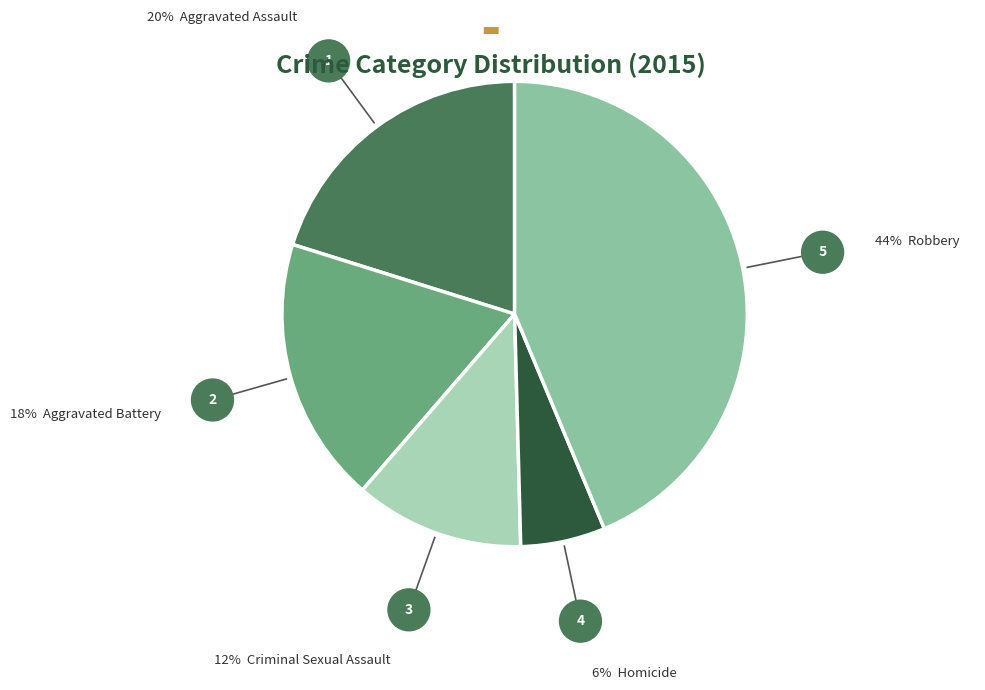

How many segments does this pie chart have?

5